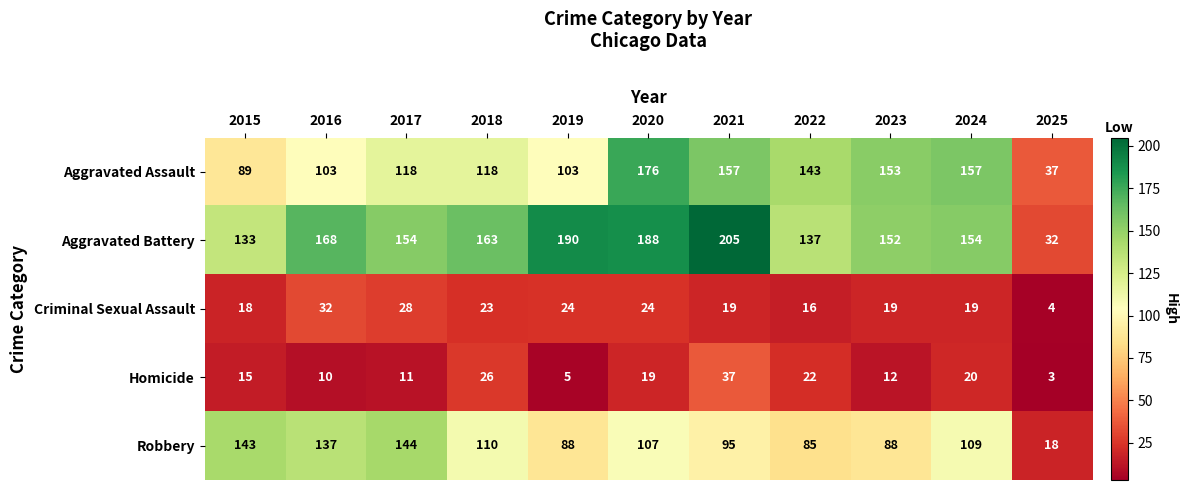

What is the difference between the maximum and second lowest values in the Homicide series?

32